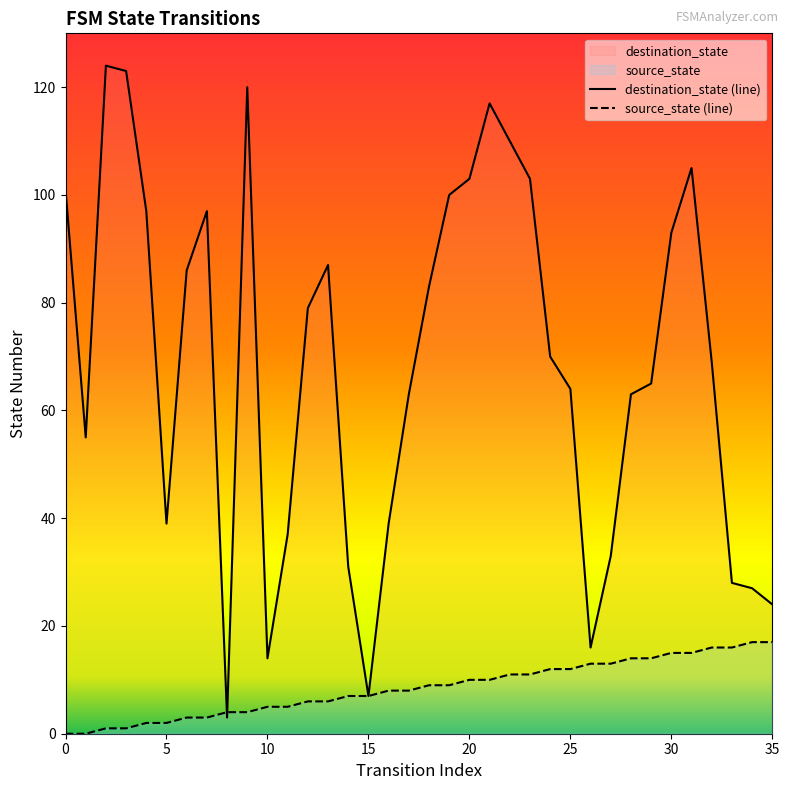

Is it true that destination_state equals 39 at 16?

True